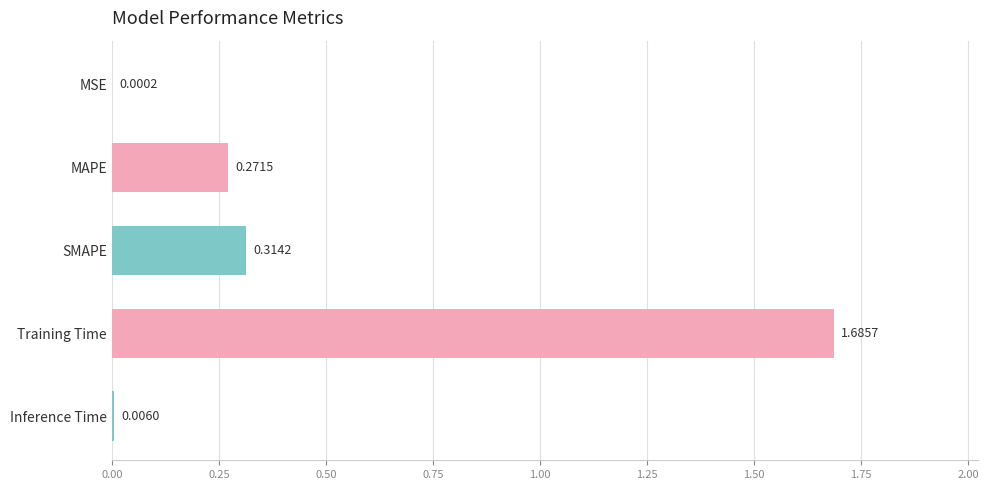

Which has a higher value, MAPE or Training Time?

Training Time